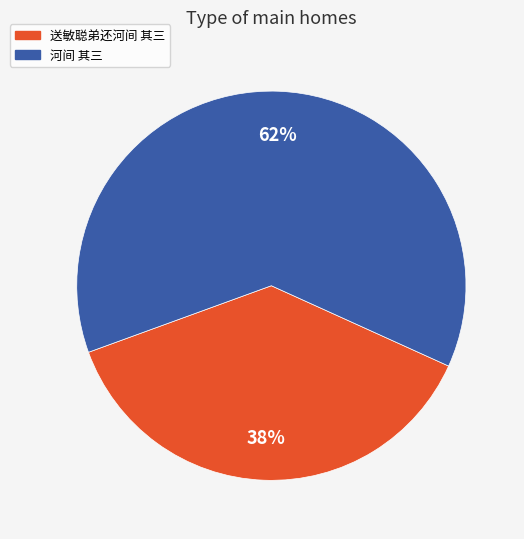

How many segments does this pie chart have?

2